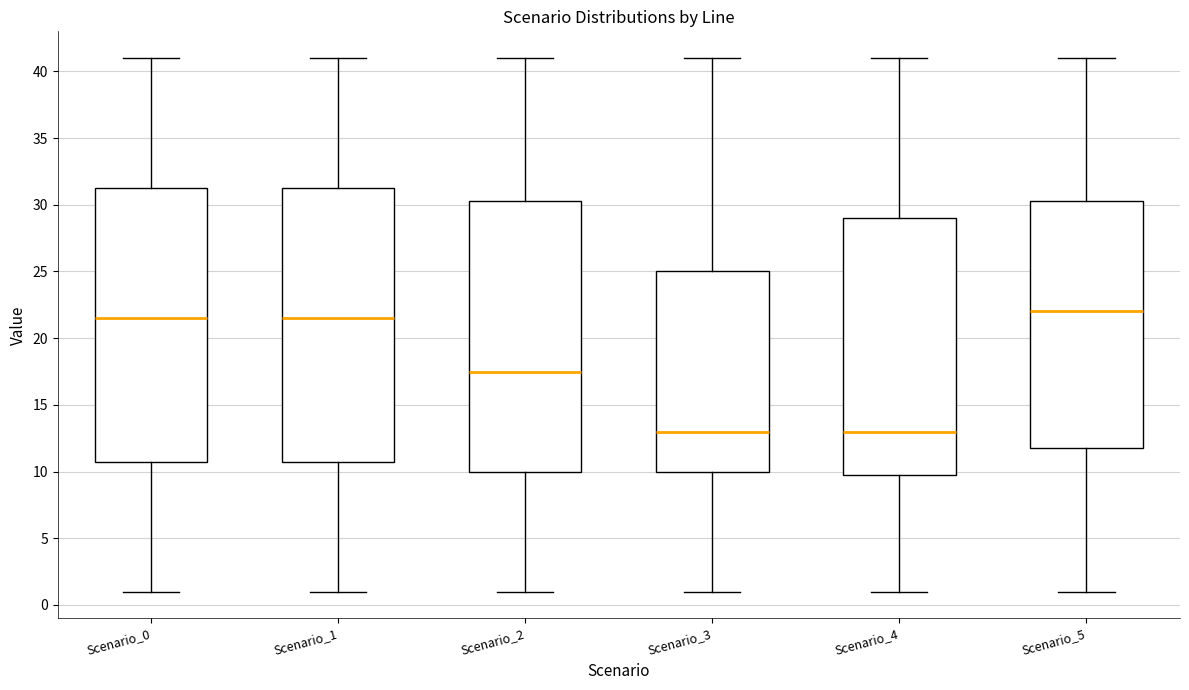

Where does the median line of the box for Scenario_4 sit on the y-axis? The values are not printed on the chart, so give them approximately, as read against the axis.

13.0